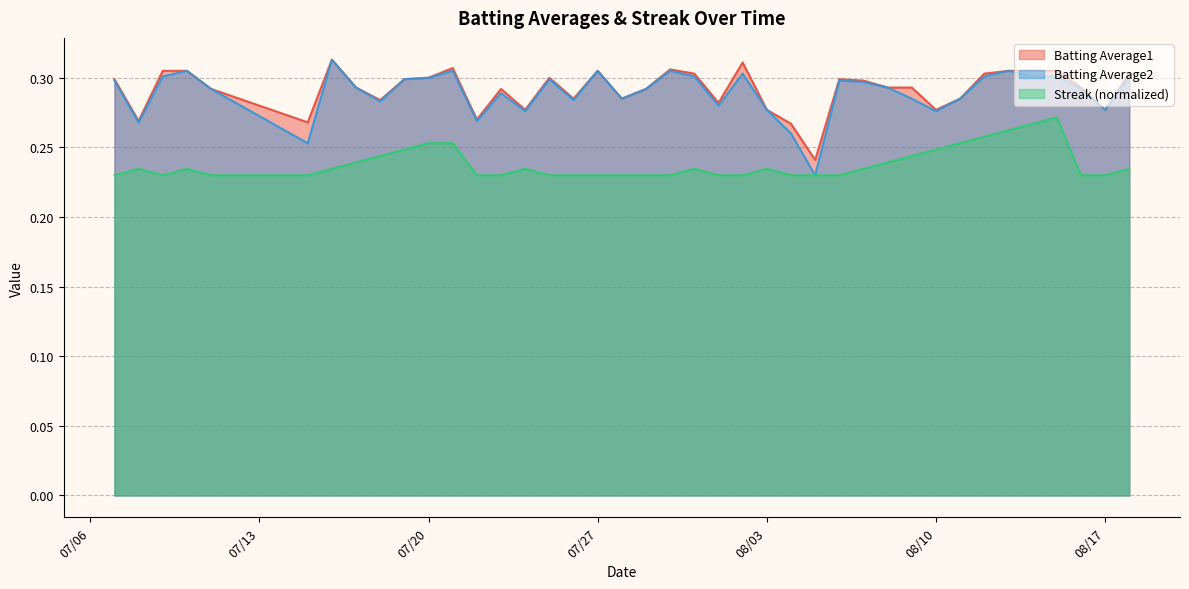

Does the chart have visible grid lines?

Yes